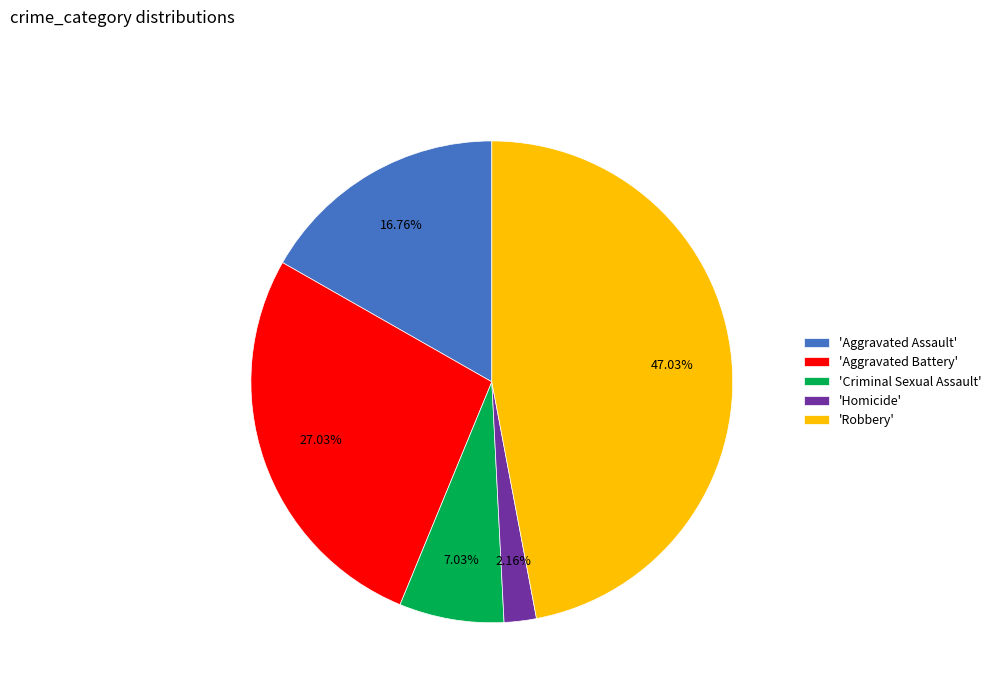

Which slice is the largest?

'Robbery'